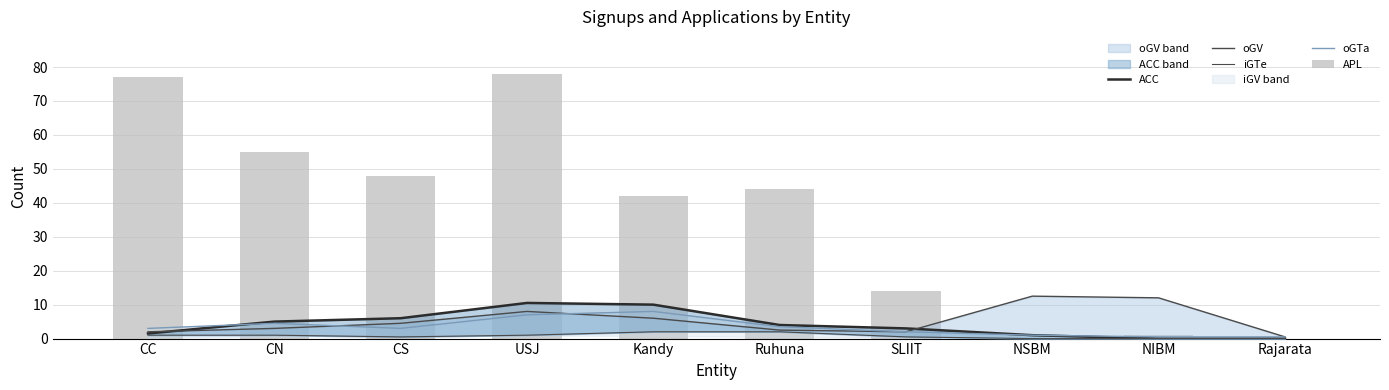

Reading left to right, transcribe all the data shown in this chart.

ACC: 1.5	5.0	6.0	10.5	10.0	4.0	3.0	1.0	0.0	0.0
oGV: 2.0	3.0	4.5	8.0	6.0	2.5	2.0	12.5	12.0	0.5
iGTe: 1.0	1.0	0.5	1.0	2.0	2.0	0.5	0.0	0.0	0.0
oGTa: 3.0	4.5	3.0	7.0	8.0	3.5	2.0	1.0	0.5	0.5
APL: 77.0	55.0	48.0	78.0	42.0	44.0	14.0	0.0	1.0	0.0